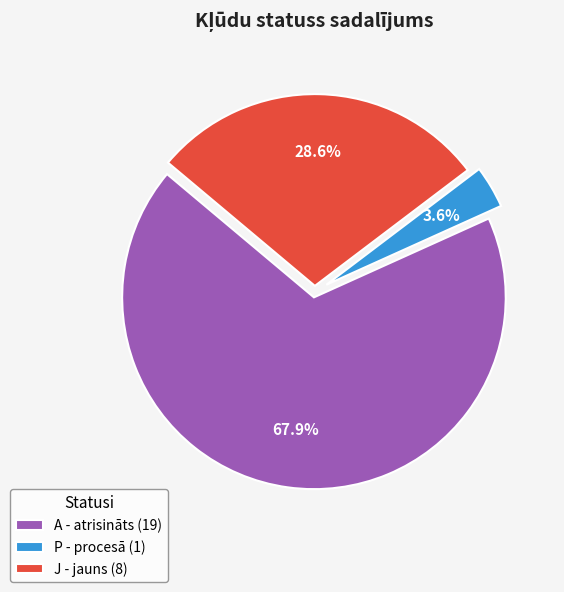

To the nearest percent, what portion does P - procesā represent?

4%